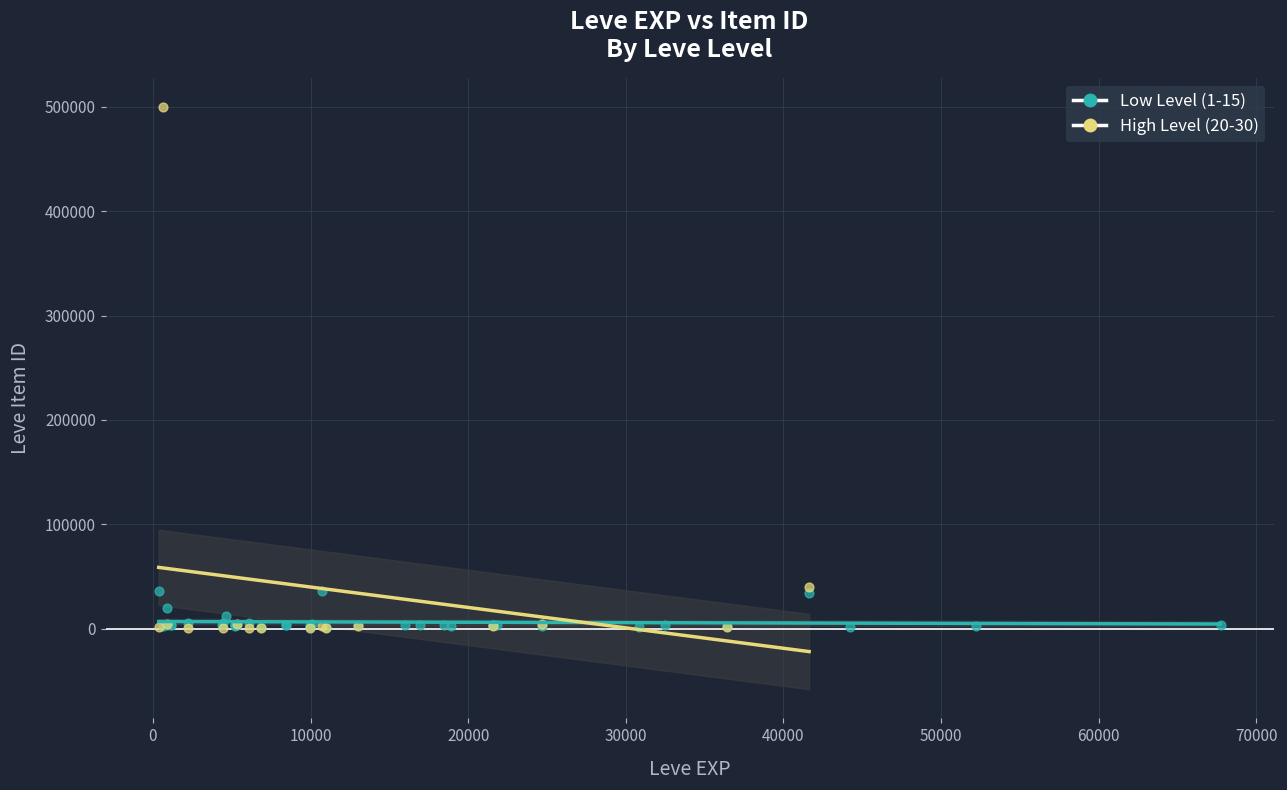

Which series has the widest spread of Y values?

High Level (20-30)